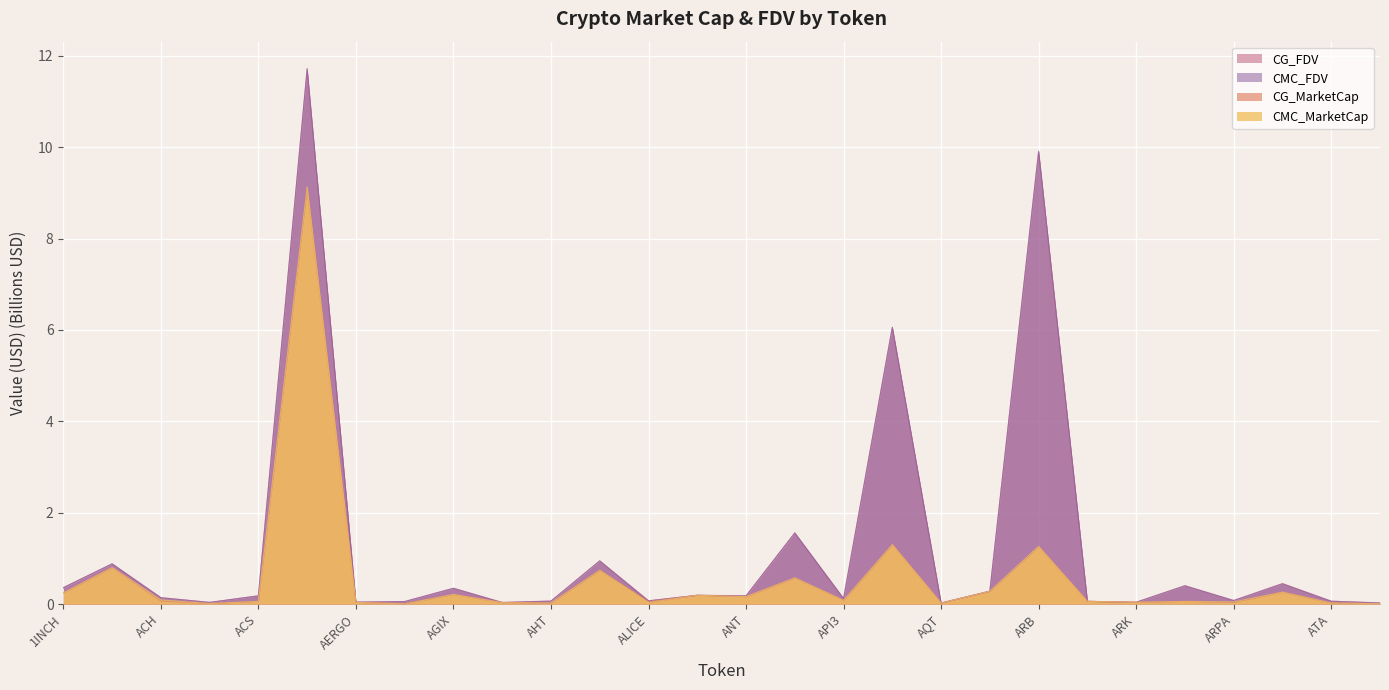

In CMC_FDV, how many points are lower than both neighbors (excluding endpoints)?

9